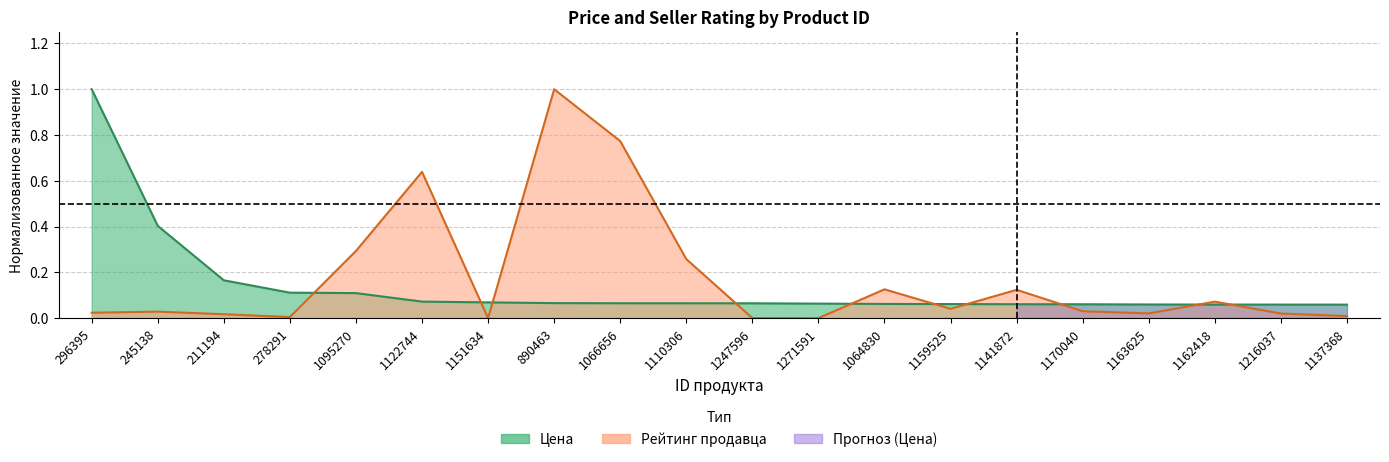

Which series has the largest total across all categories?

Рейтинг продавца